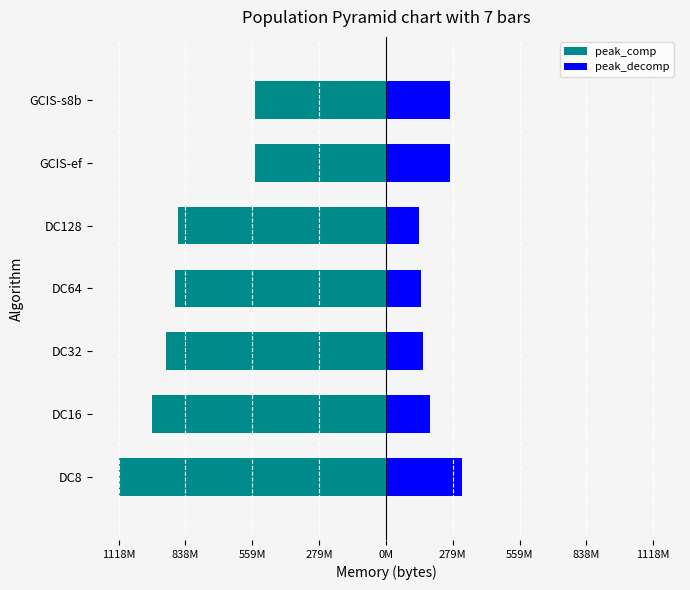

Count the number of categories in the chart.

7